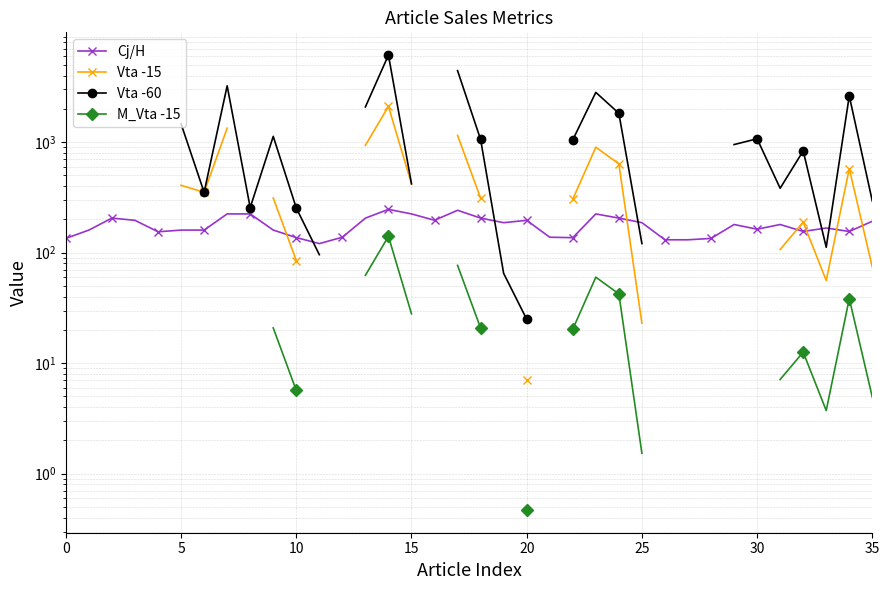

The M_Vta -15 series shows 7.6 at 27. True or false?

False